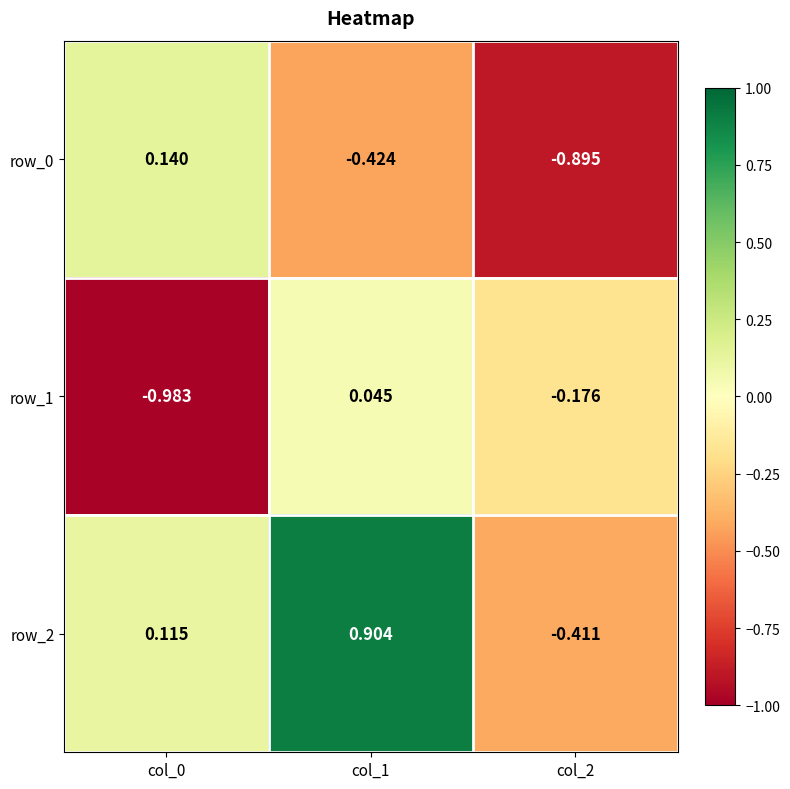

Is the value of row_1 at col_2 greater than the value of row_0 at col_0?

No